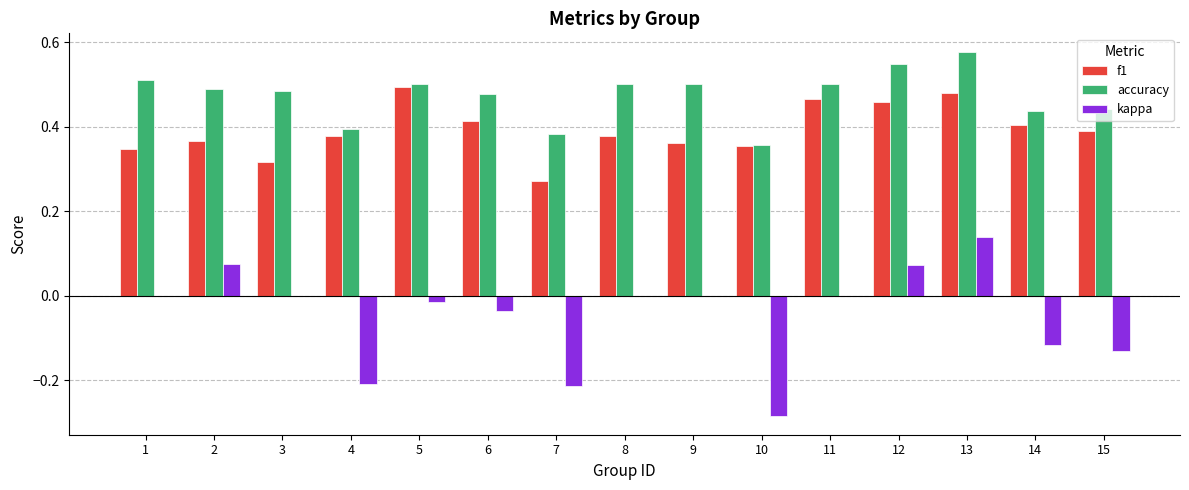

Are the bars grouped side by side (vs. stacked)?

Yes